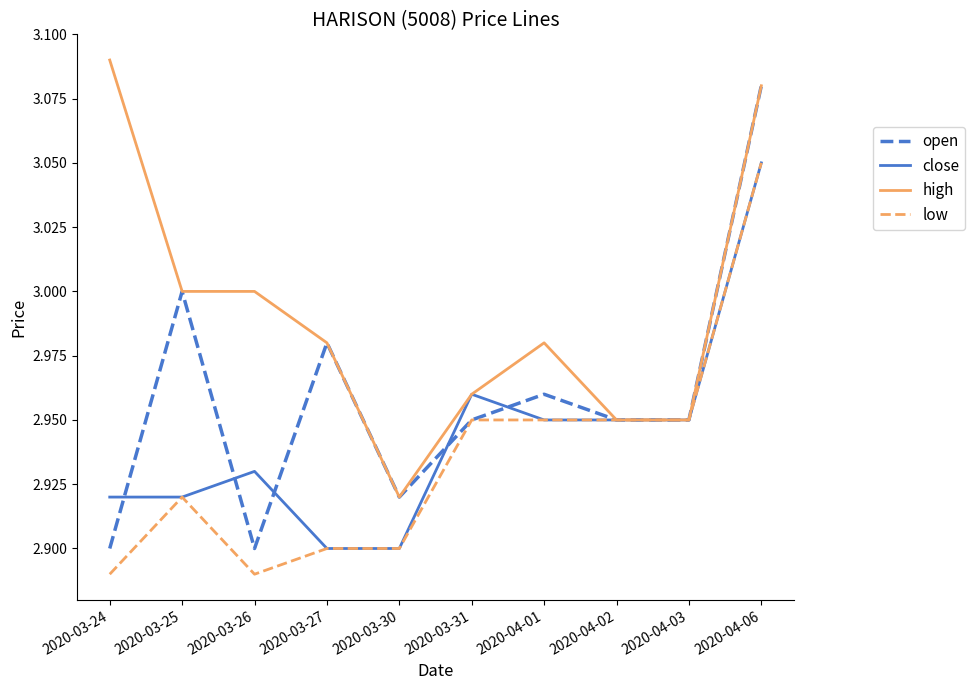

What position from the left is 2020-04-02?

8